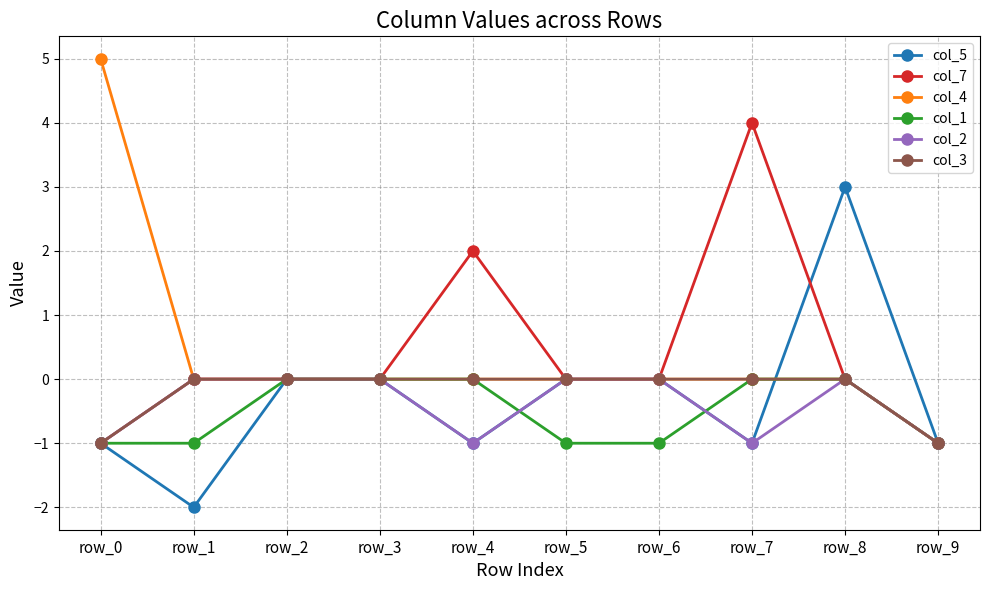

Reading right to left, what are all the values shown in this chart?

col_5: -1	3	-1	0	0	-1	0	0	-2	-1
col_7: -1	0	4	0	0	2	0	0	0	-1
col_4: -1	0	0	0	0	0	0	0	0	5
col_1: -1	0	0	-1	-1	0	0	0	-1	-1
col_2: -1	0	-1	0	0	-1	0	0	0	-1
col_3: -1	0	0	0	0	0	0	0	0	-1